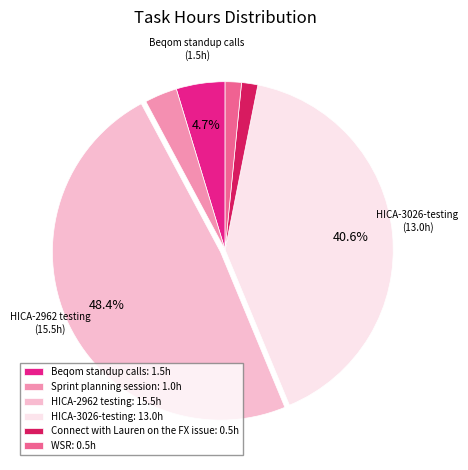

How many slices are in this pie chart?

6